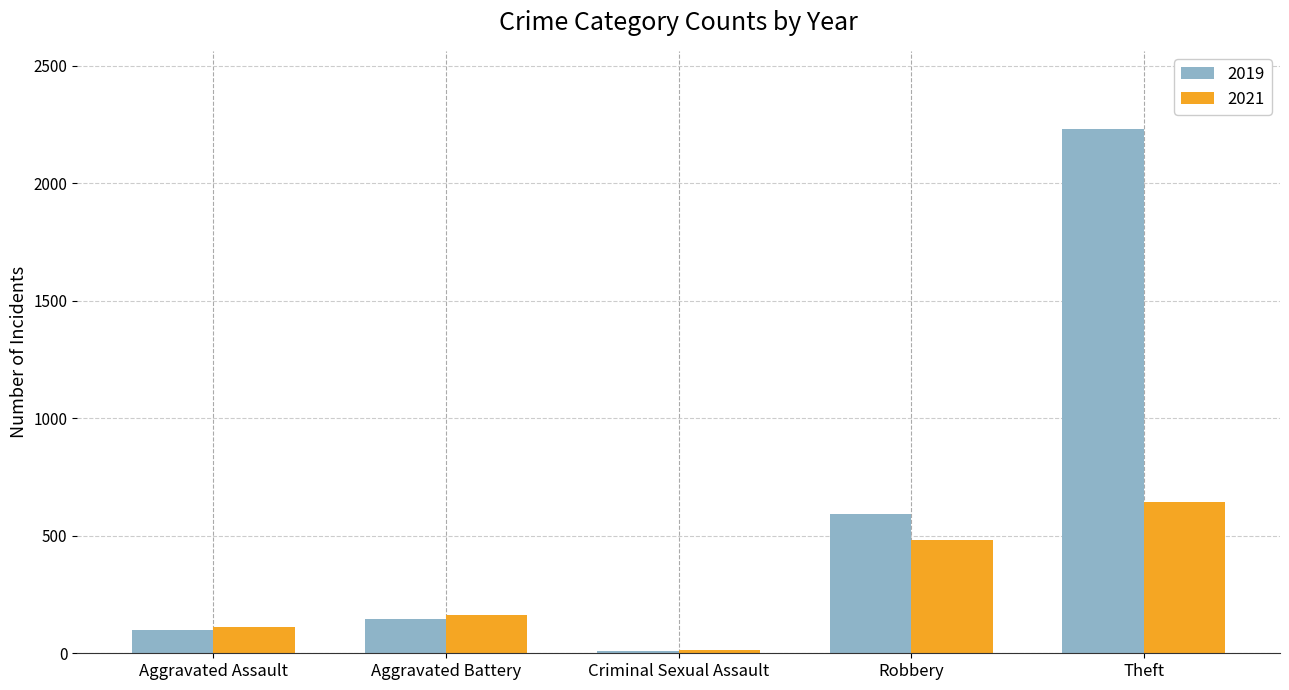

List the series in order of their overall mean, highest first.

2019, 2021